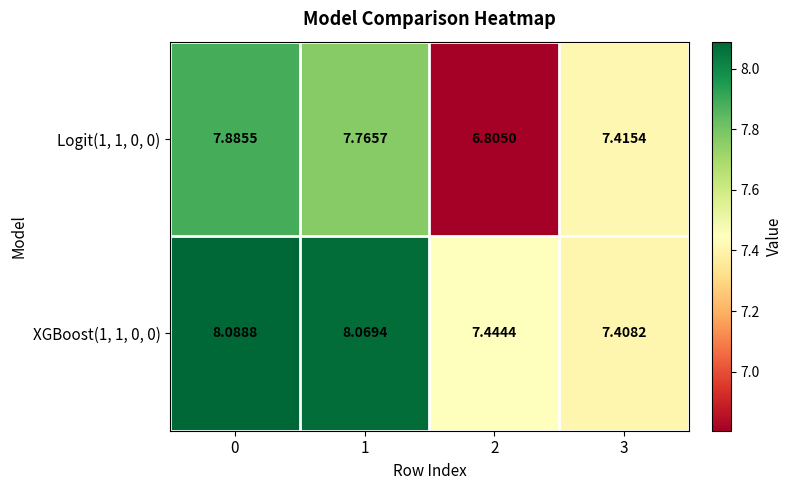

Is the value of Logit(1, 1, 0, 0) at 1 greater than the value of XGBoost(1, 1, 0, 0) at 3?

Yes